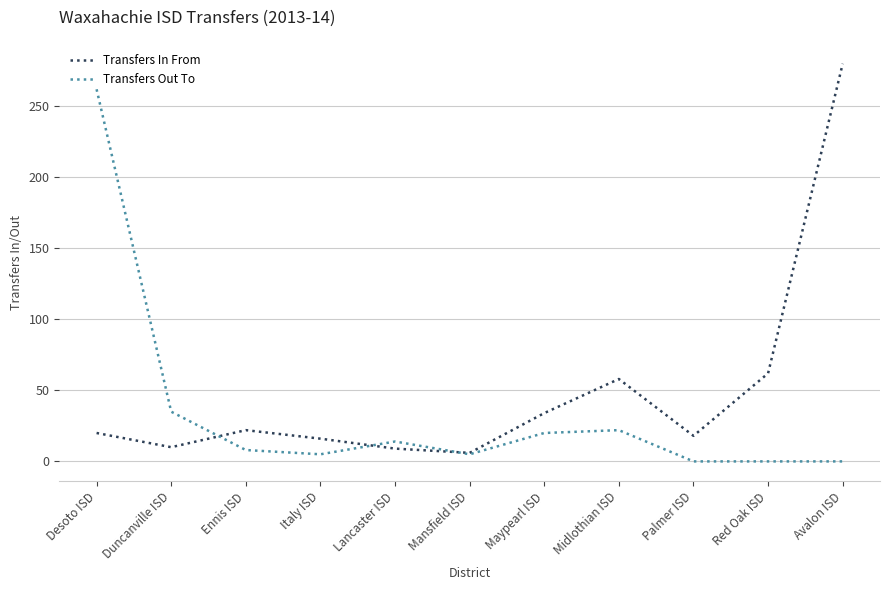

The value of Transfers Out To at Lancaster ISD is 14. True or false?

True